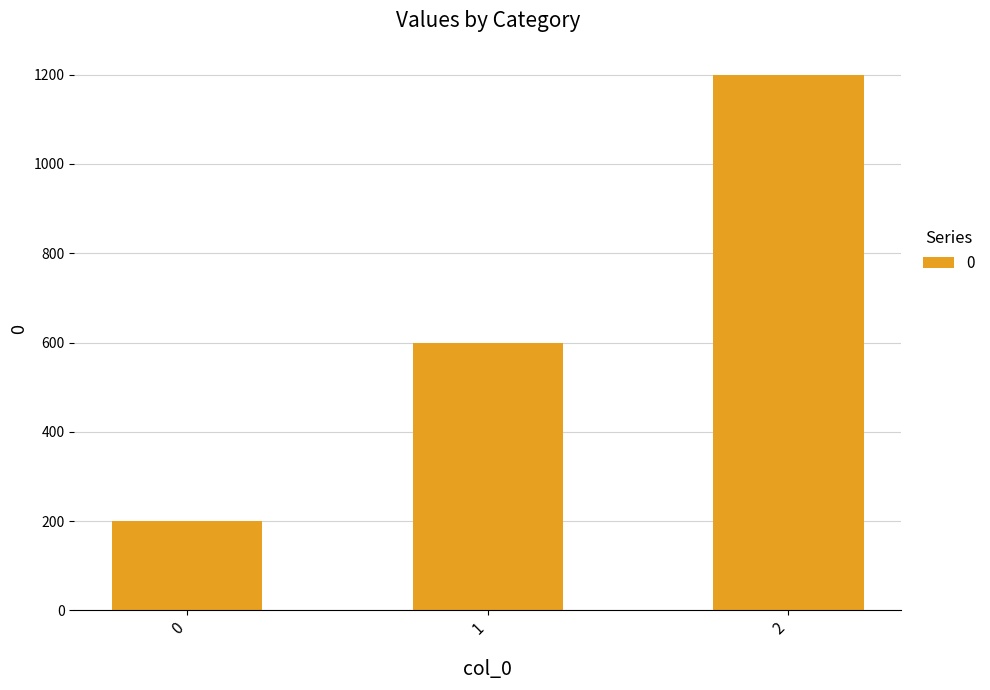

List the labels in order of value, largest first.

2, 1, 0